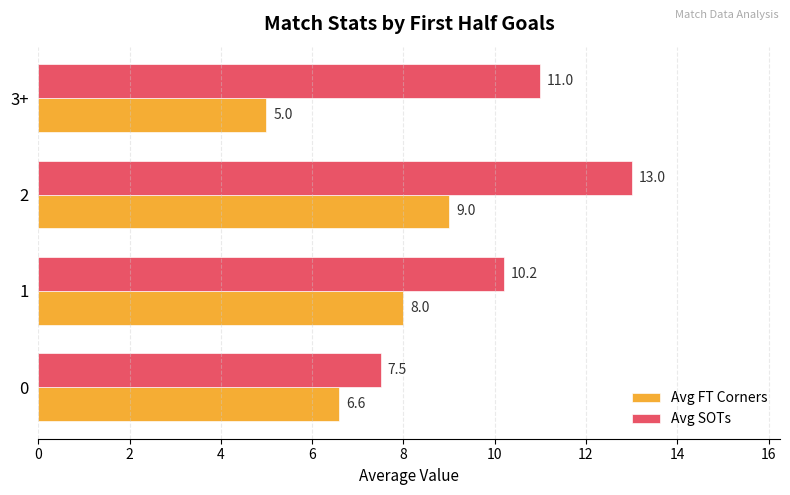

Which series has the widest spread of values?

Avg SOTs